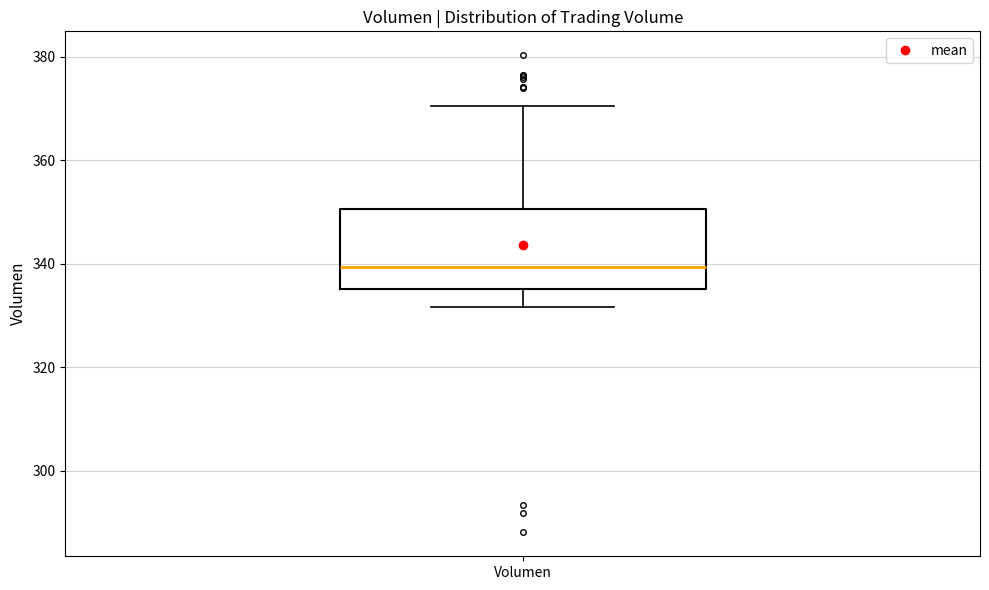

Transcribe this box plot: give where the median line is, the range the box spans, and where the two whiskers end, as read against the y-axis. The values are not printed on the chart, so give them approximately, as read against the axis.

median 340, box 336 to 350, whiskers 332 to 370